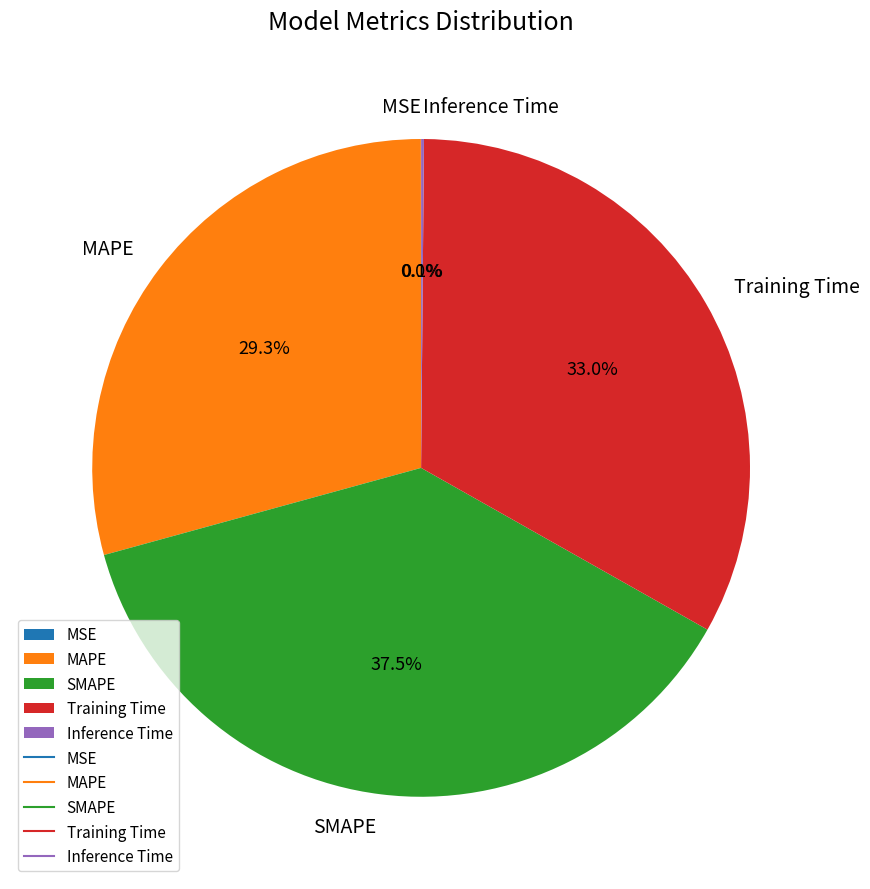

What is the total percentage of SMAPE and Training Time?

70.6%